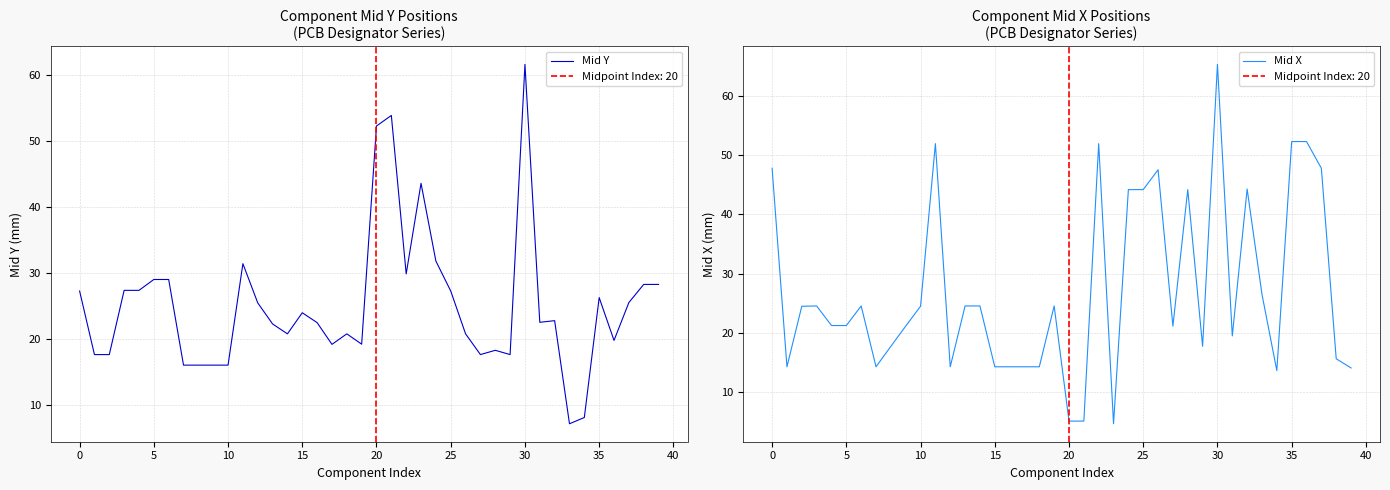

What is the total value across all series at 38?

43.9